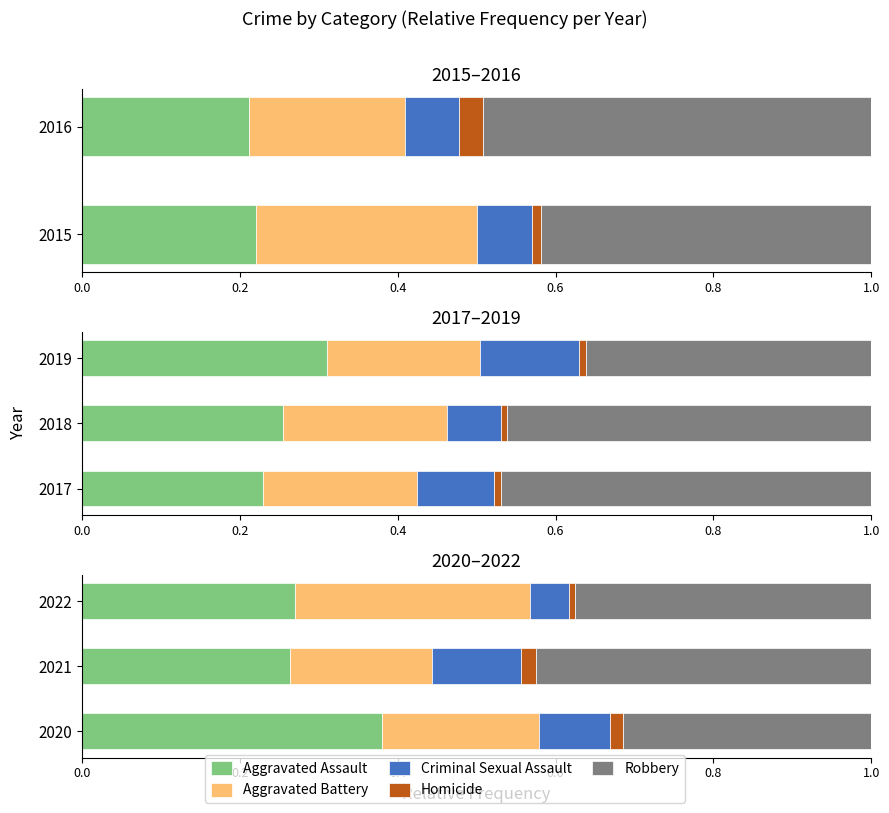

Between 2020 and 2022, which series saw the biggest shift?

Aggravated Assault